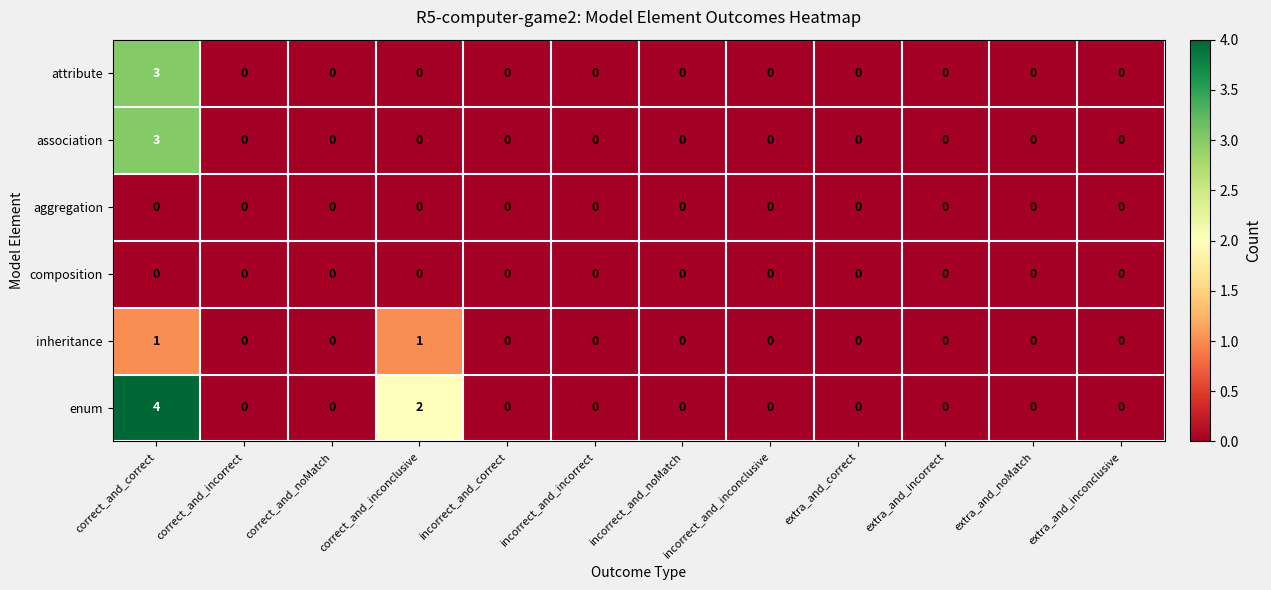

True or false: composition has a value of 0 at extra_and_noMatch.

True